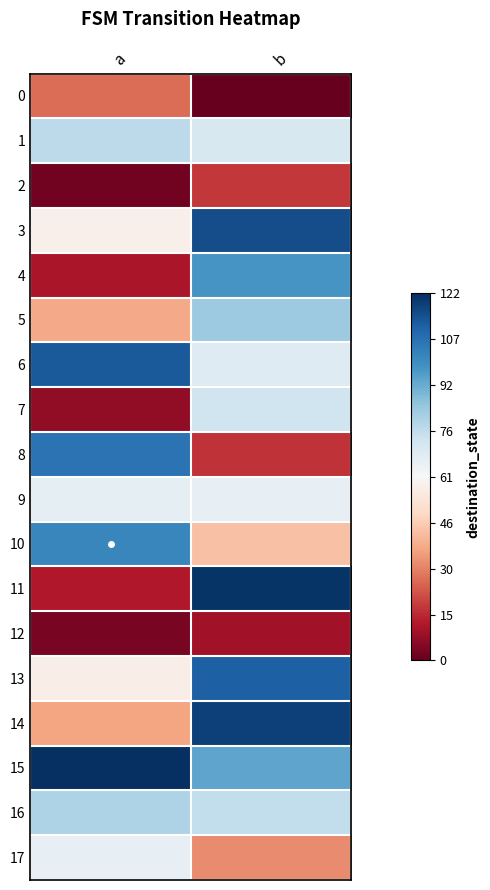

Which has a higher value, b or a?

a